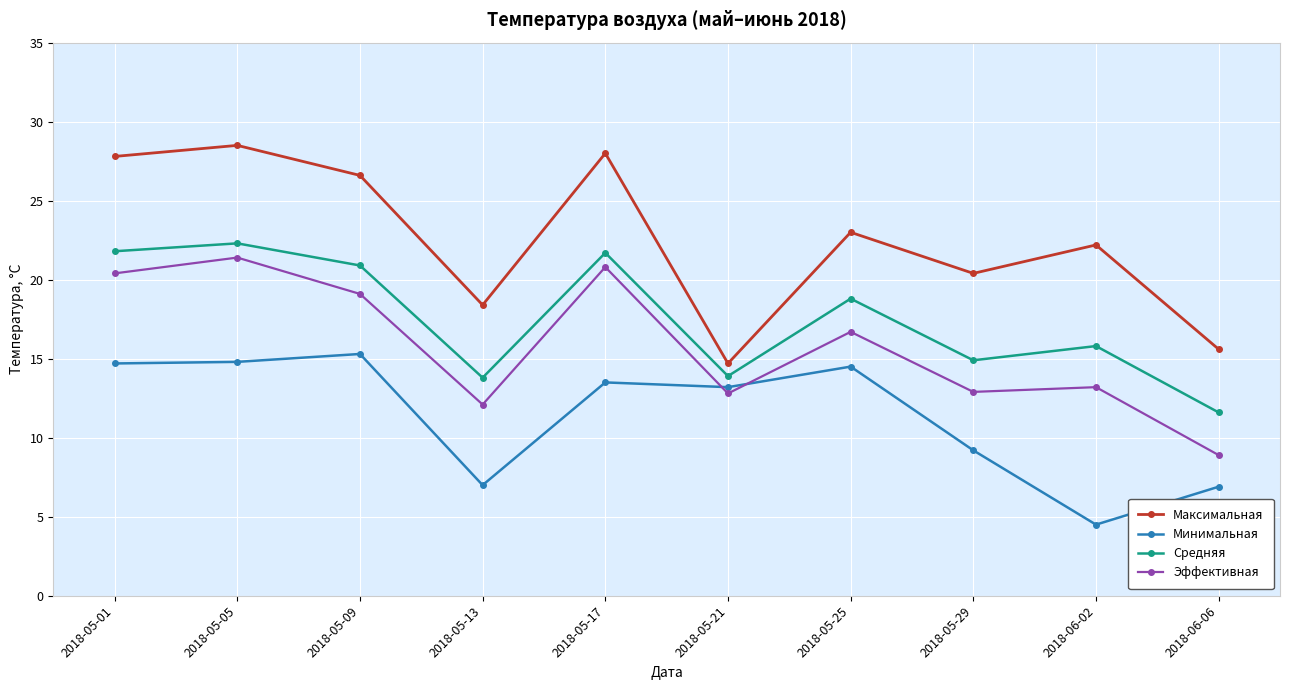

Which series has the widest spread of values?

Максимальная